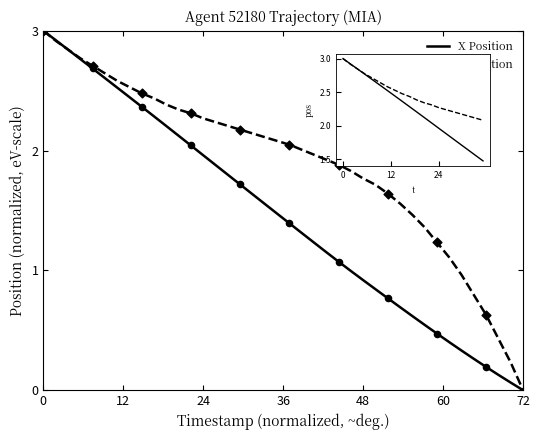

At how many categories does at least one series exceed 1?

34